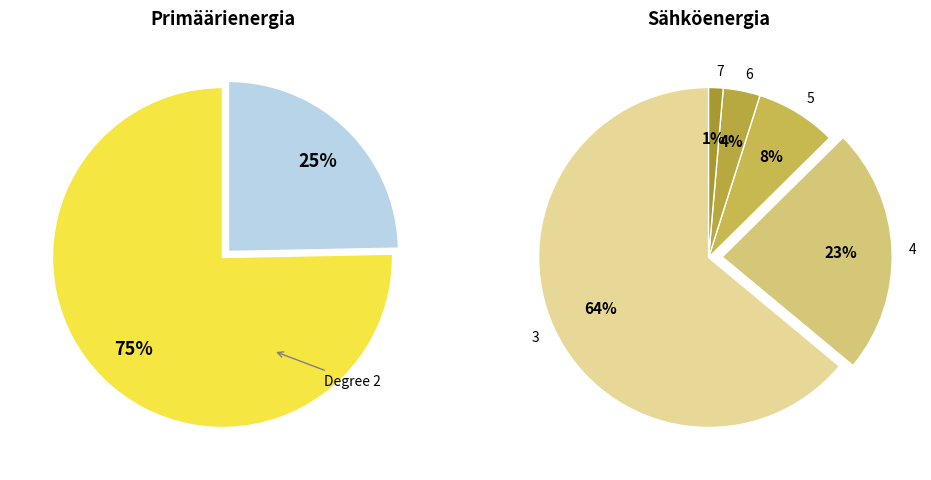

Is there any slice that represents more than half of the pie?

Yes